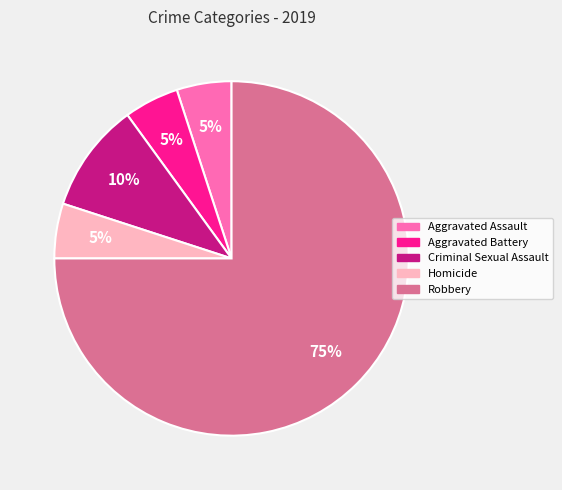

Count the number of slices in the pie.

5